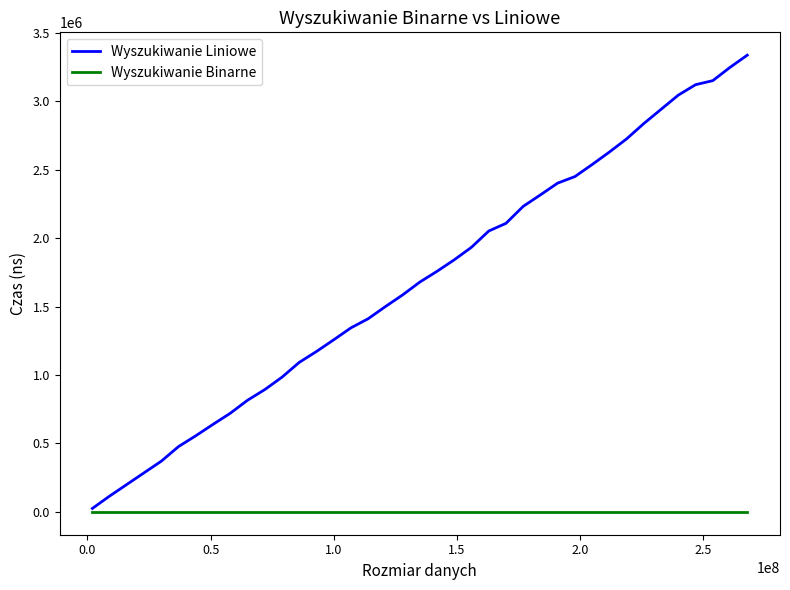

Which series has the largest total across all categories?

Wyszukiwanie Liniowe